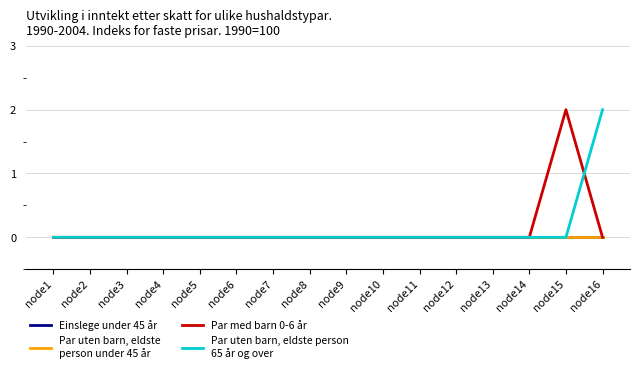

Is this an area chart (filled region under the line)?

No